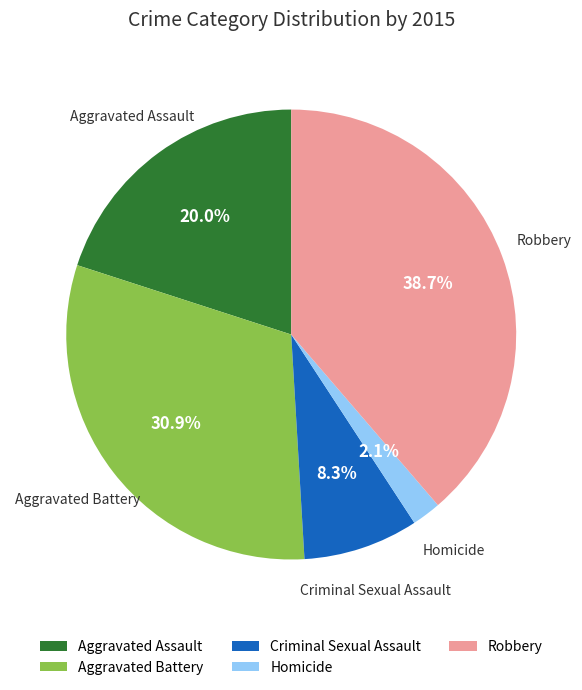

Rank the categories by value from lowest to highest.

Homicide, Criminal Sexual Assault, Aggravated Assault, Aggravated Battery, Robbery